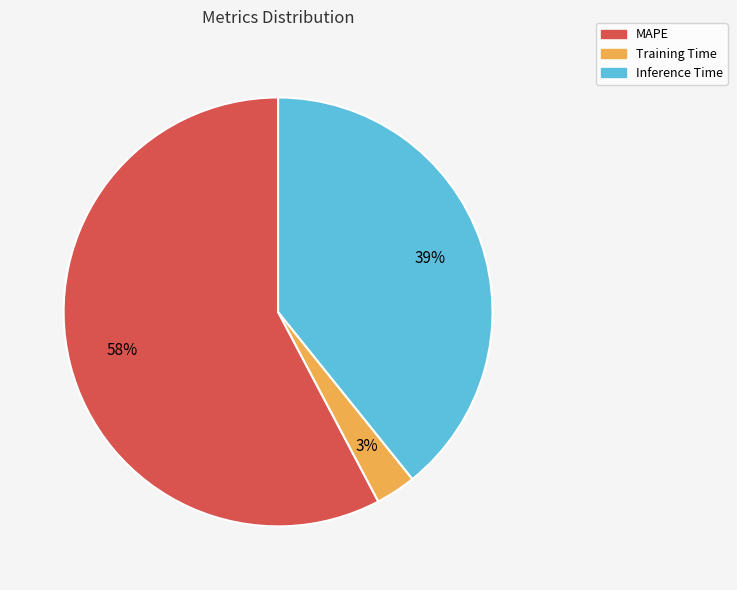

Which category has the biggest portion of the pie?

MAPE